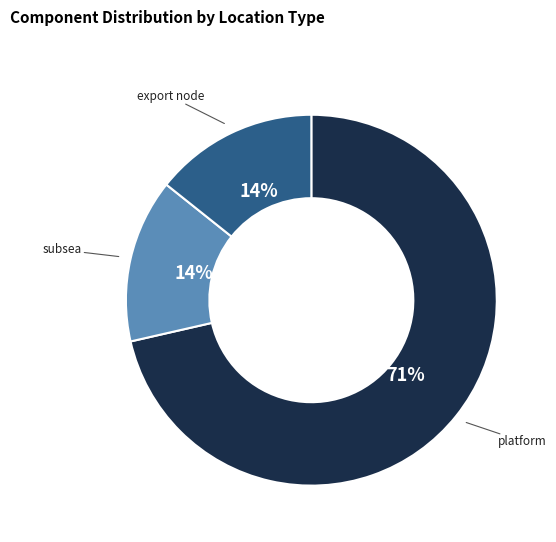

Does any single category account for the majority?

Yes